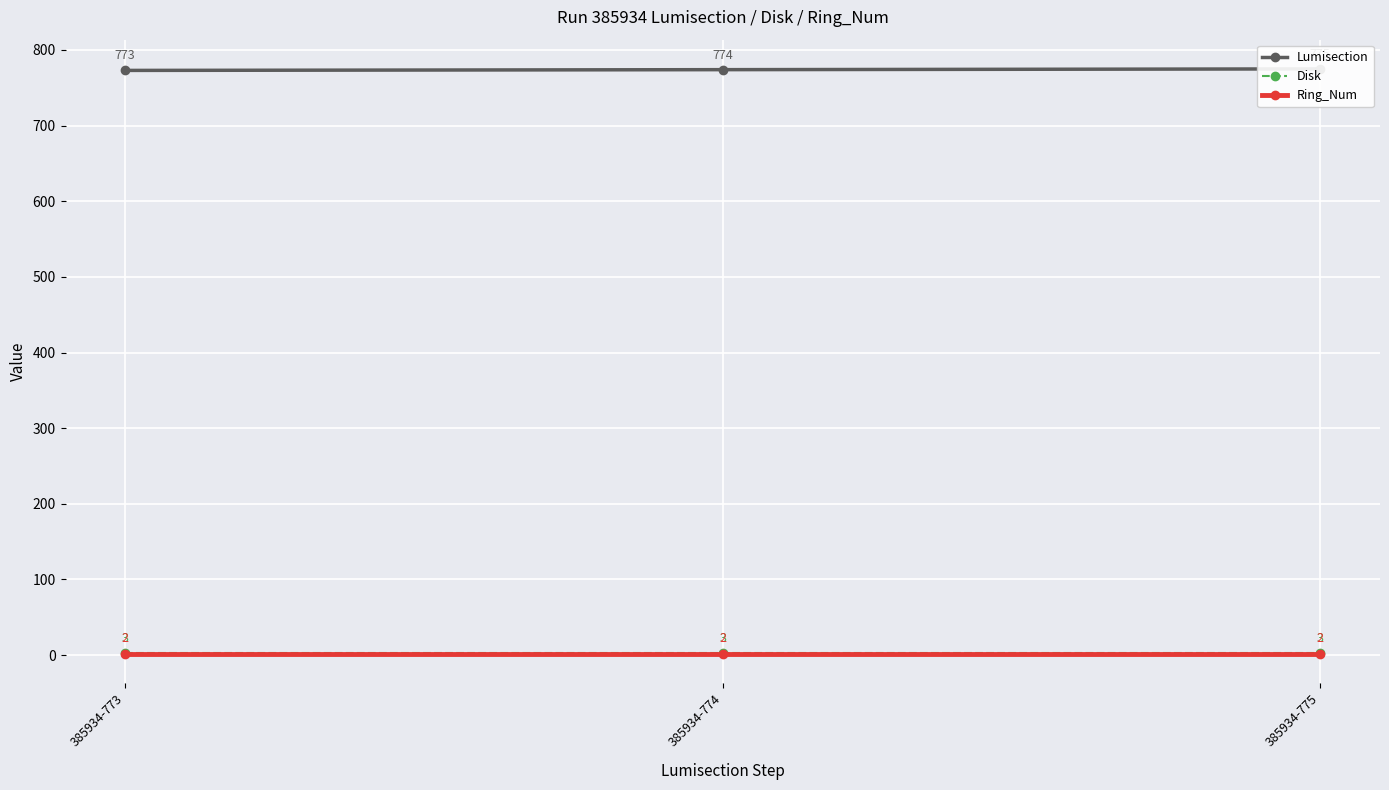

Between 385934-773 and 385934-774, which series saw the biggest shift?

Lumisection